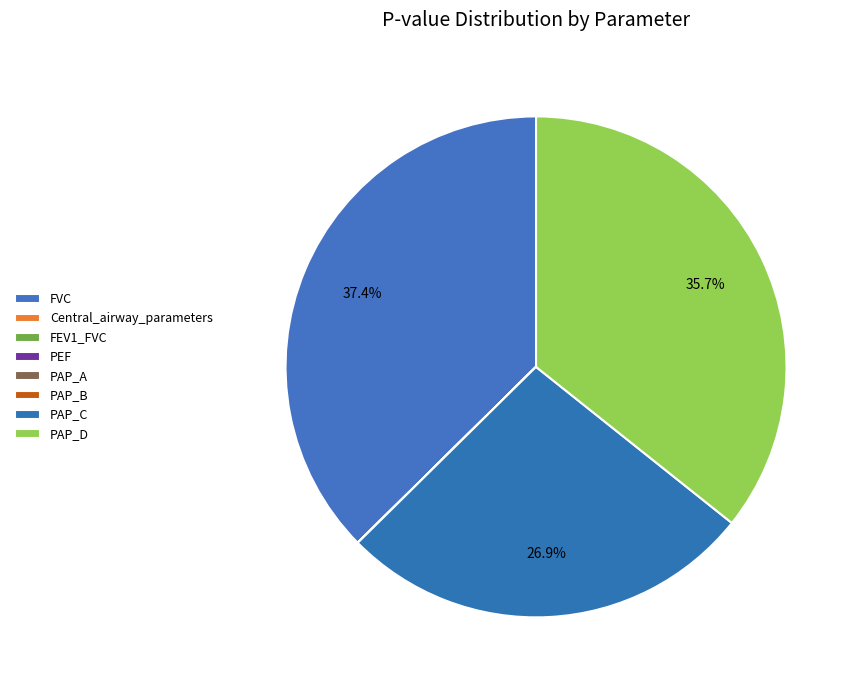

What is the smallest slice in the pie chart?

FEV1_FVC